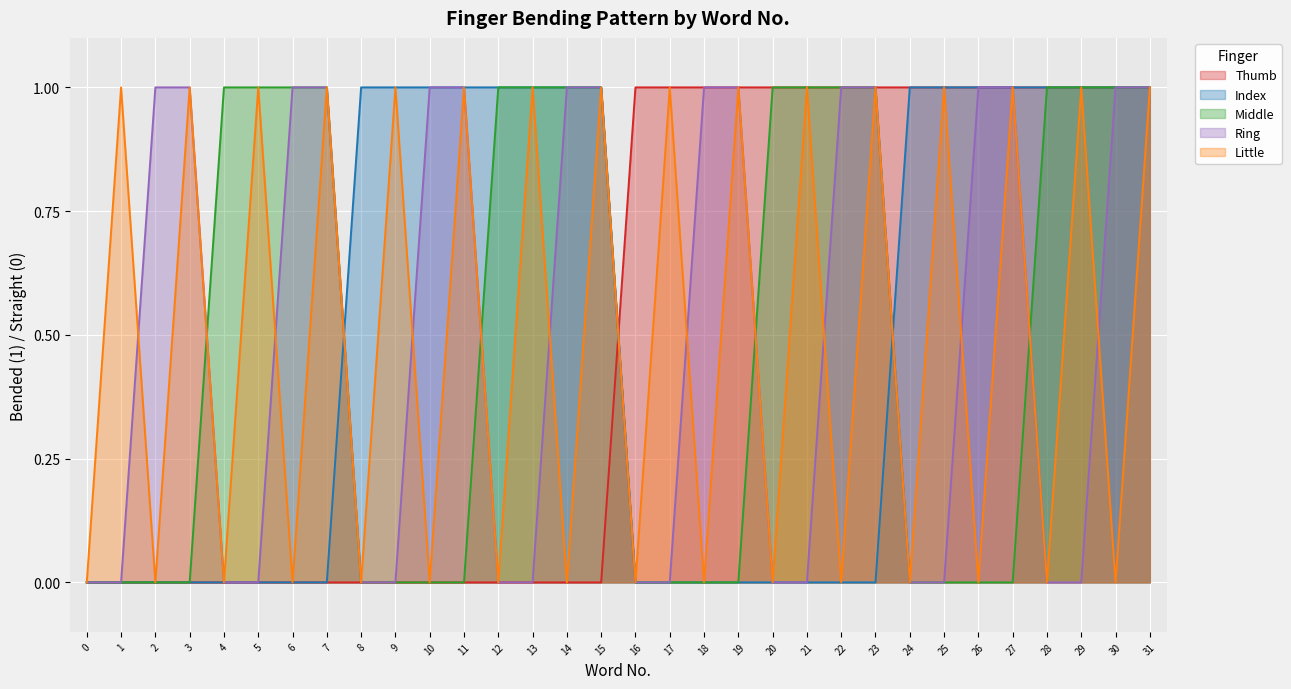

What is the sum of the Thumb values at 16 and 6?

1